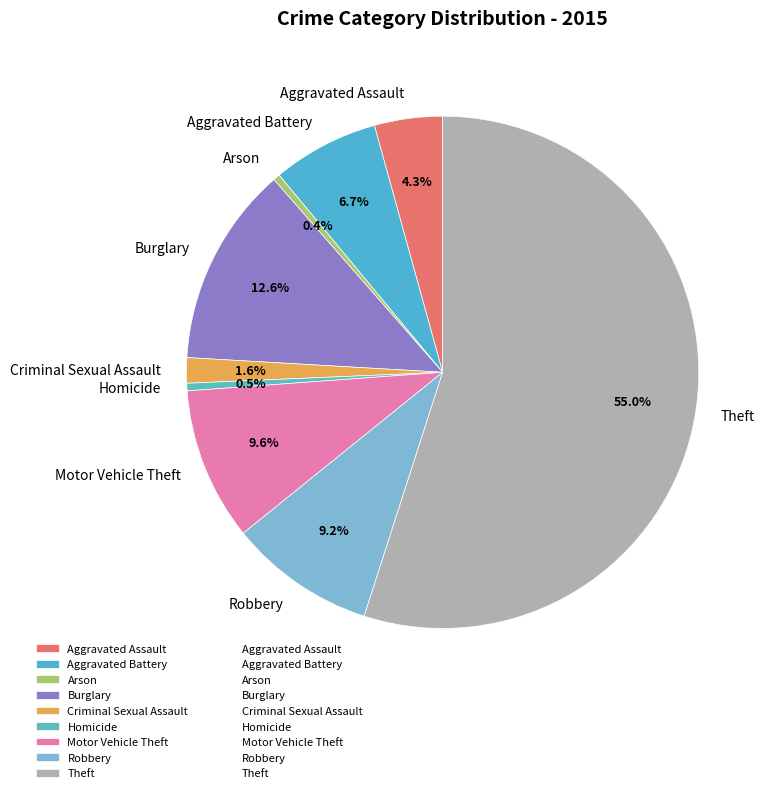

What is the majority slice?

Theft